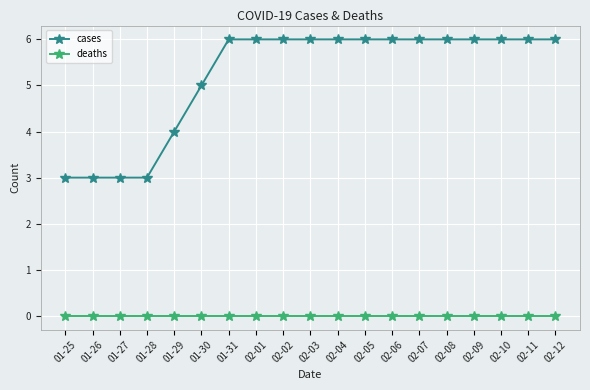

Reading left to right, extract all data points from this chart.

cases: 01-25=3	01-26=3	01-27=3	01-28=3	01-29=4	01-30=5	01-31=6	02-01=6	02-02=6	02-03=6	02-04=6	02-05=6	02-06=6	02-07=6	02-08=6	02-09=6	02-10=6	02-11=6	02-12=6
deaths: 01-25=0	01-26=0	01-27=0	01-28=0	01-29=0	01-30=0	01-31=0	02-01=0	02-02=0	02-03=0	02-04=0	02-05=0	02-06=0	02-07=0	02-08=0	02-09=0	02-10=0	02-11=0	02-12=0